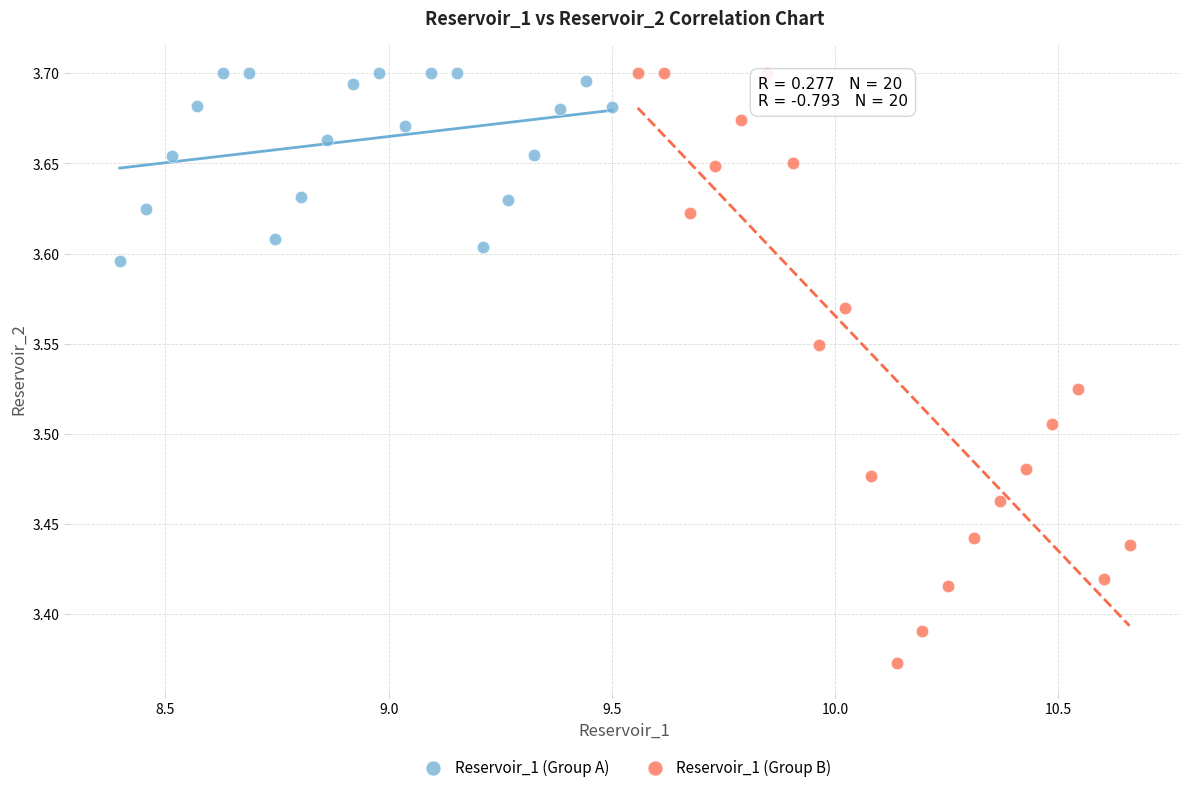

What are all the series names shown in the legend?

Reservoir_1 (Group A), Reservoir_1 (Group B)